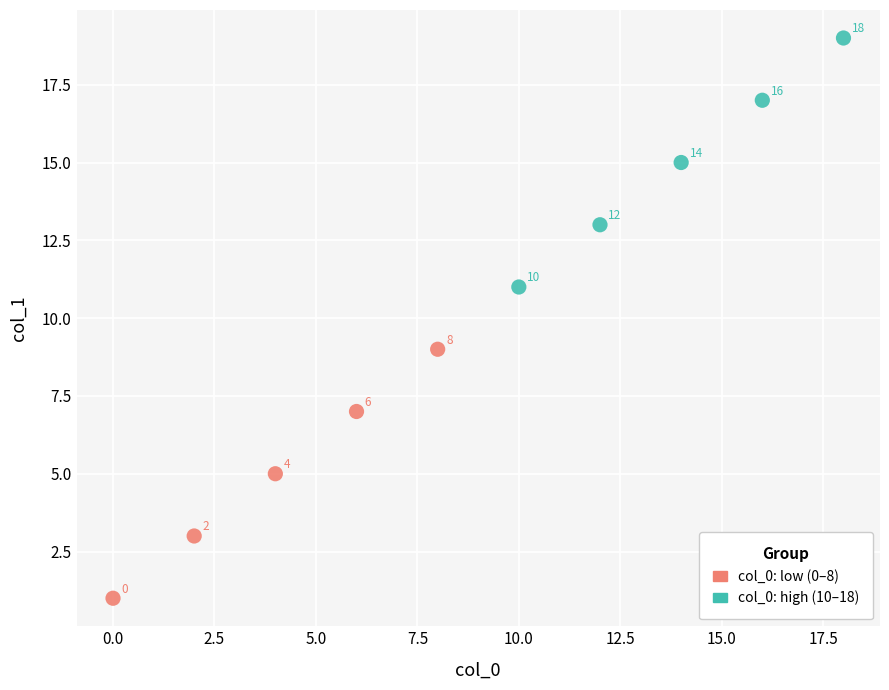

Which series contains the lowest Y value?

col_0: low (0–8)